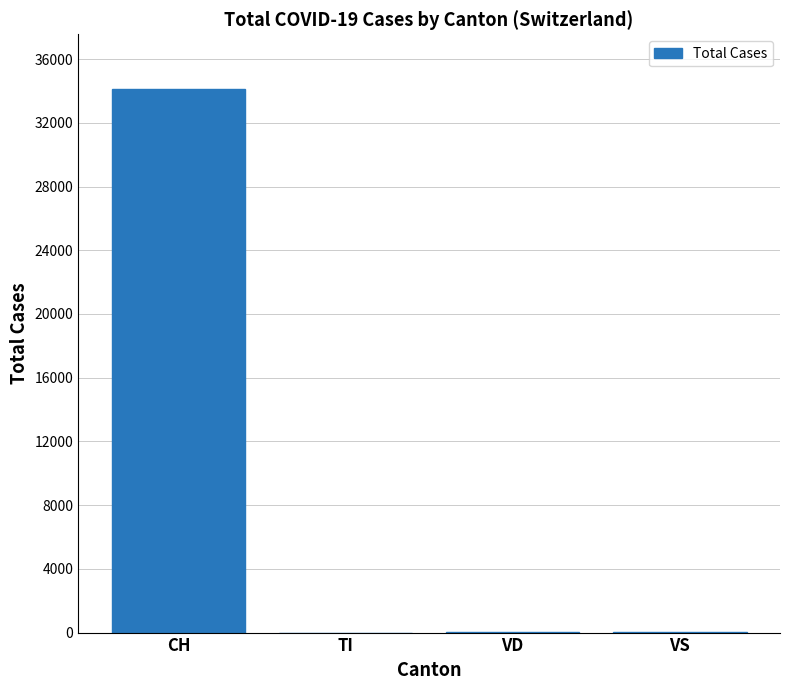

How many categories are shown in the chart?

4